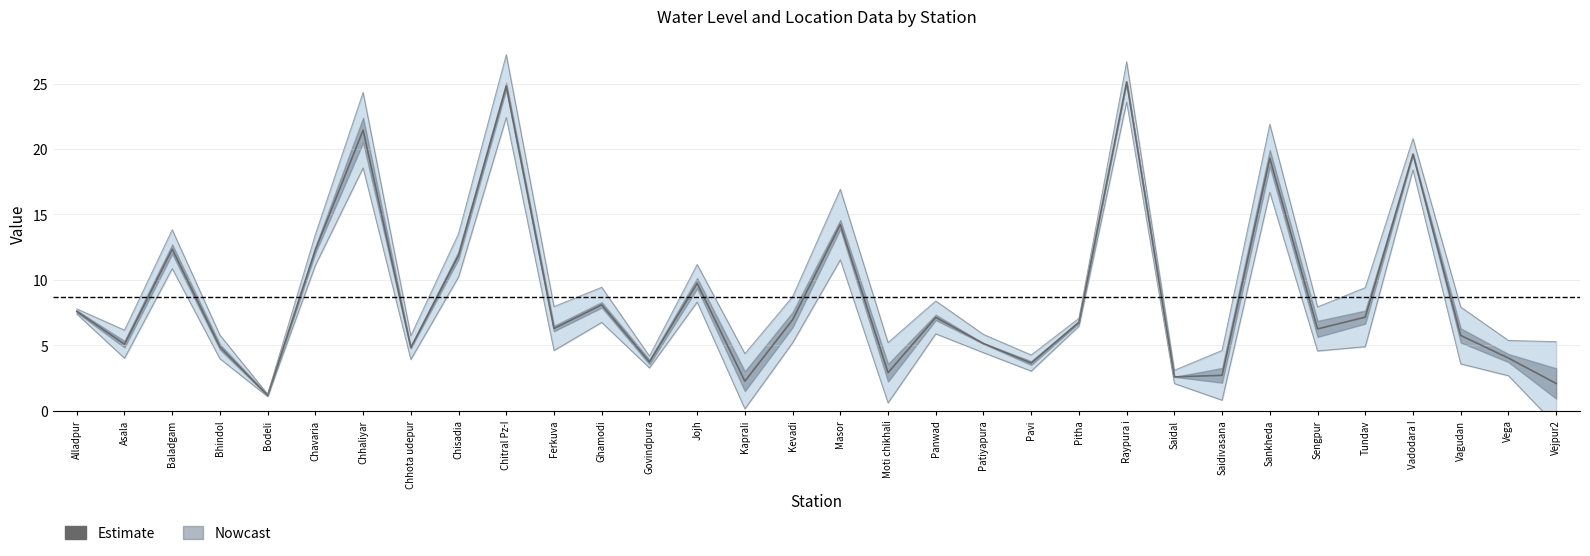

Is it true that the value at Vega is 1.8?

False